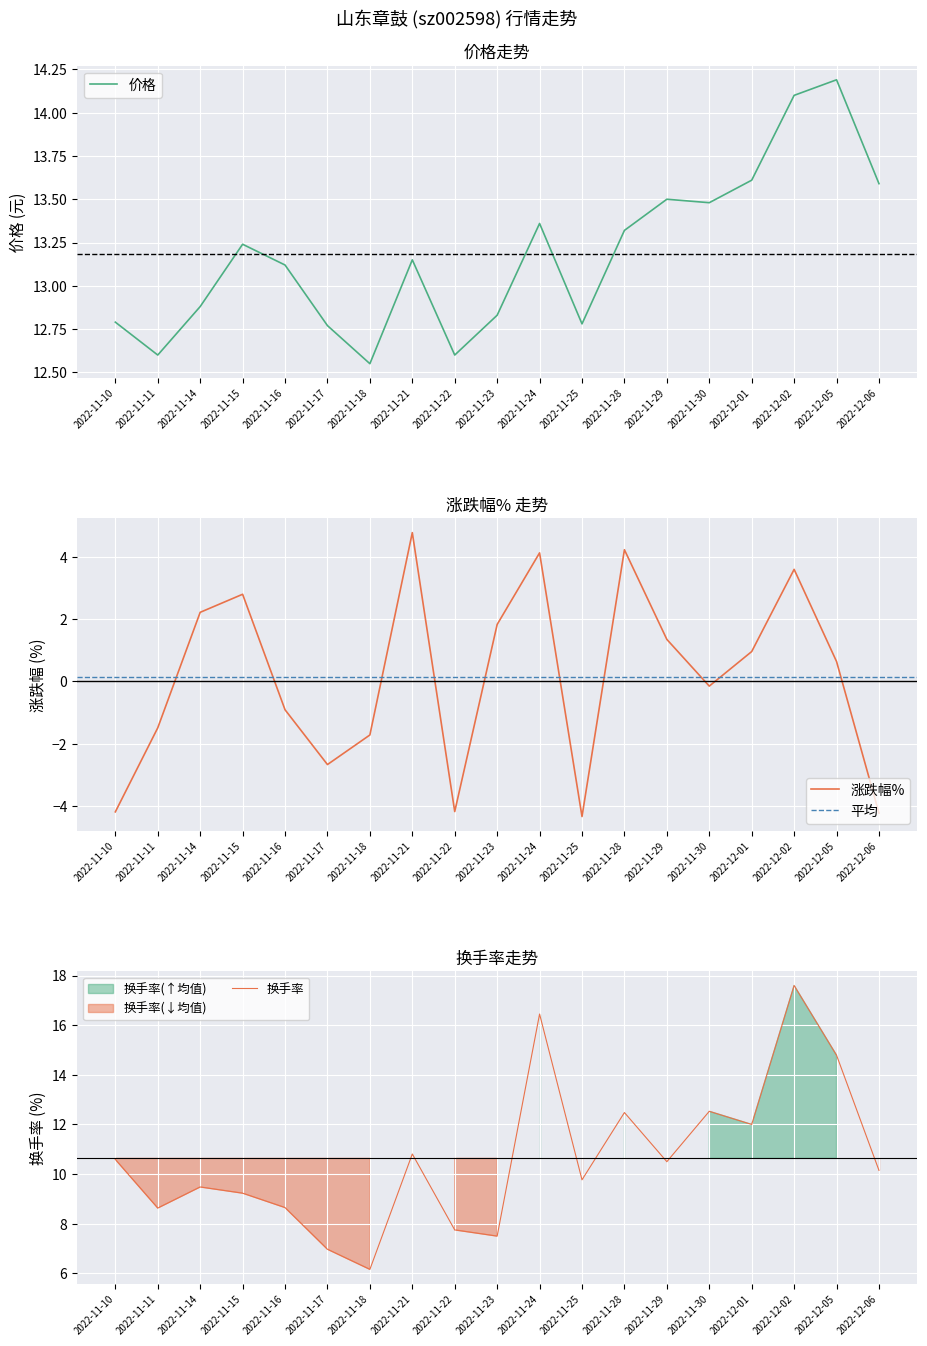

Which series ends up on top after the final intersection of 换手率 and 价格?

价格